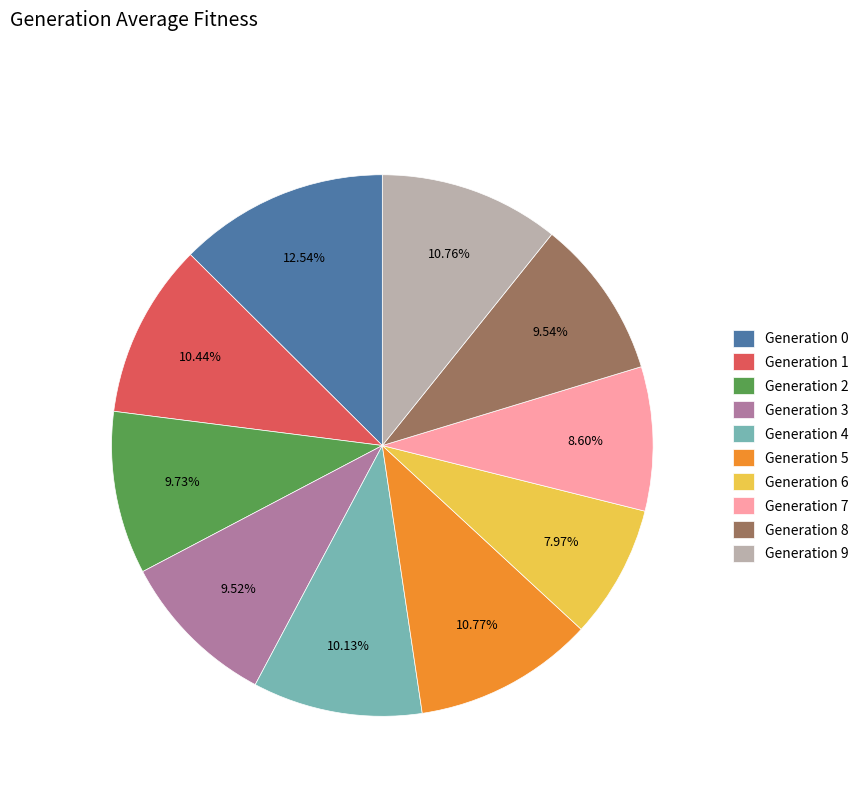

Which category has the smallest portion of the pie?

Generation 6